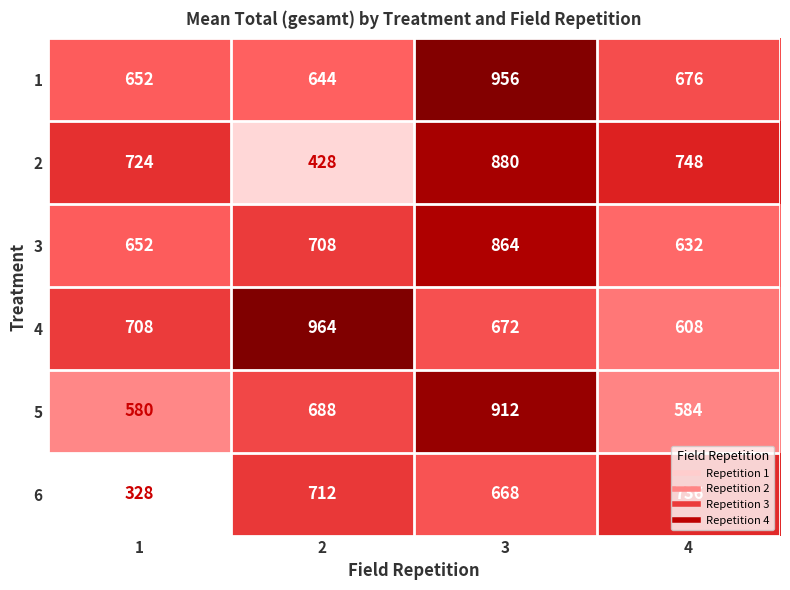

What is the sum of the 1 values at 3 and 4?

1632